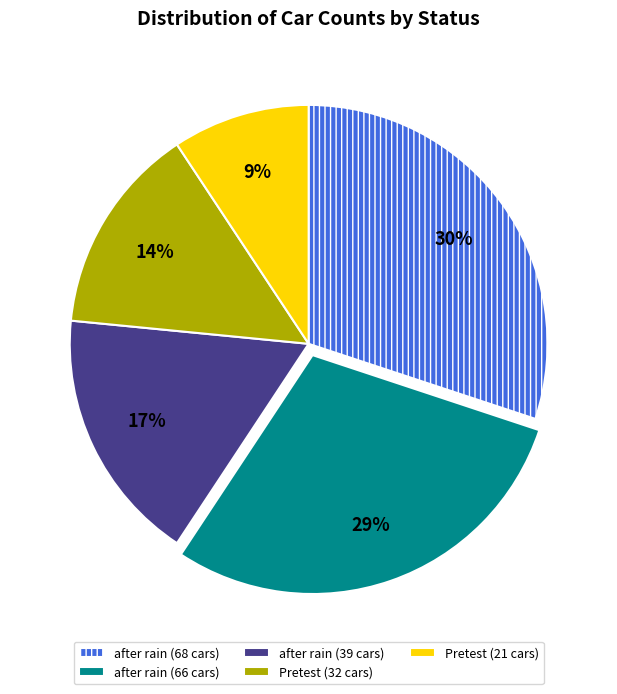

To the nearest percent, what is the average slice percentage?

20%